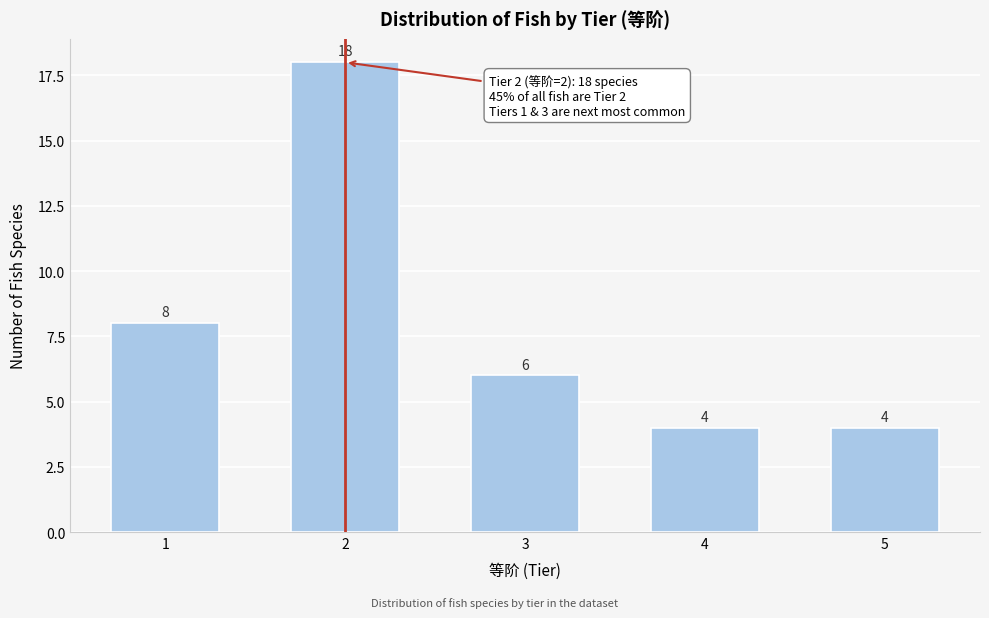

Reading right to left, what are all the values shown in this chart?

4	4	6	18	8